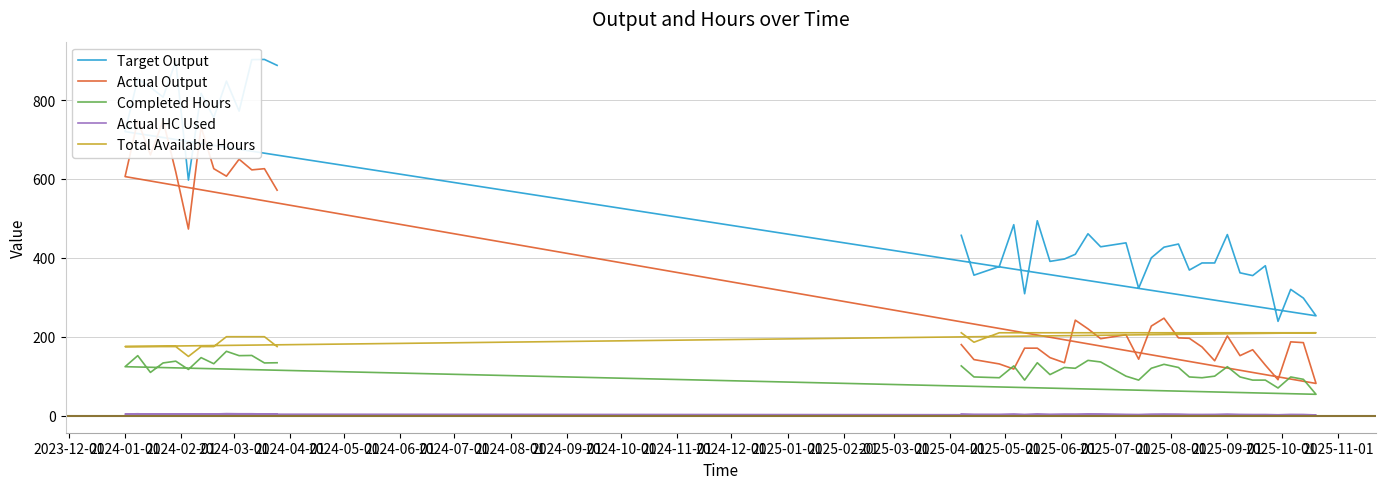

Count the number of categories in the chart.

40